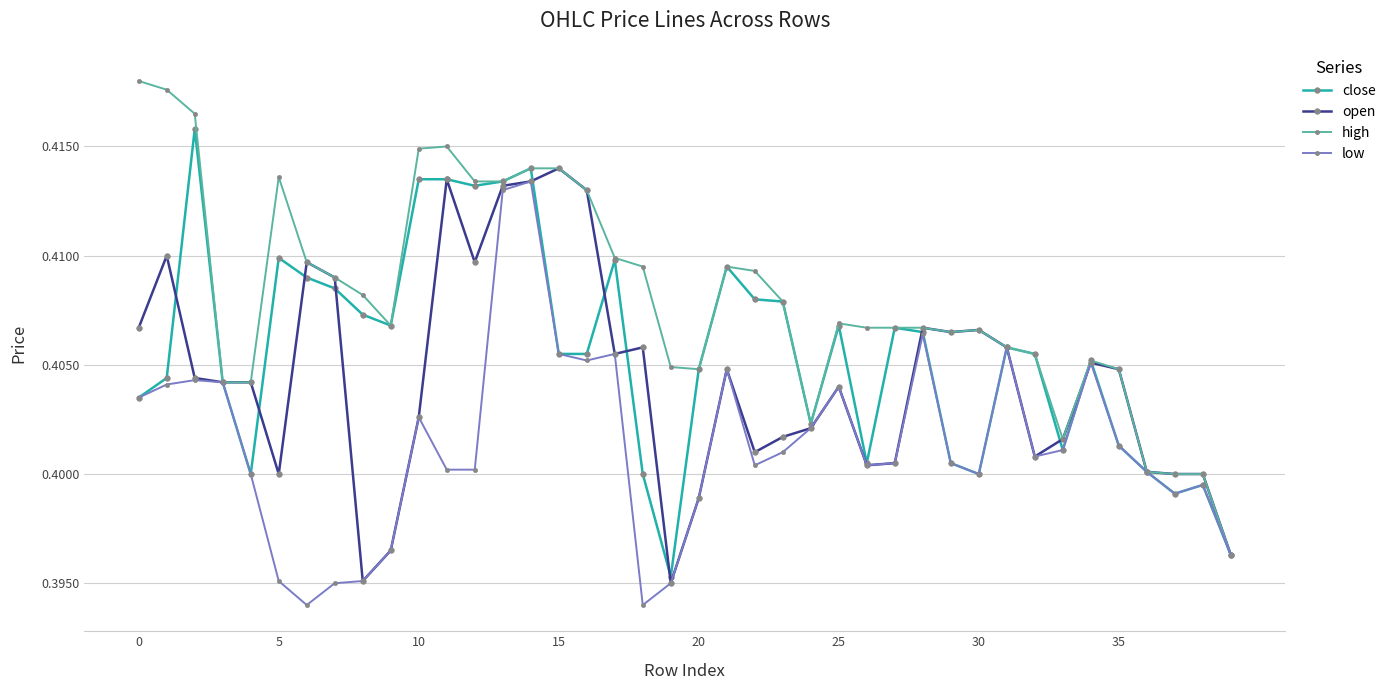

Which series has the widest spread of values?

high